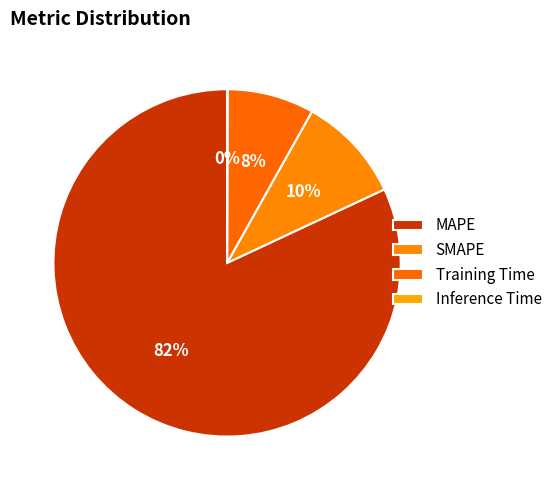

Does Training Time represent more than half of the total?

No